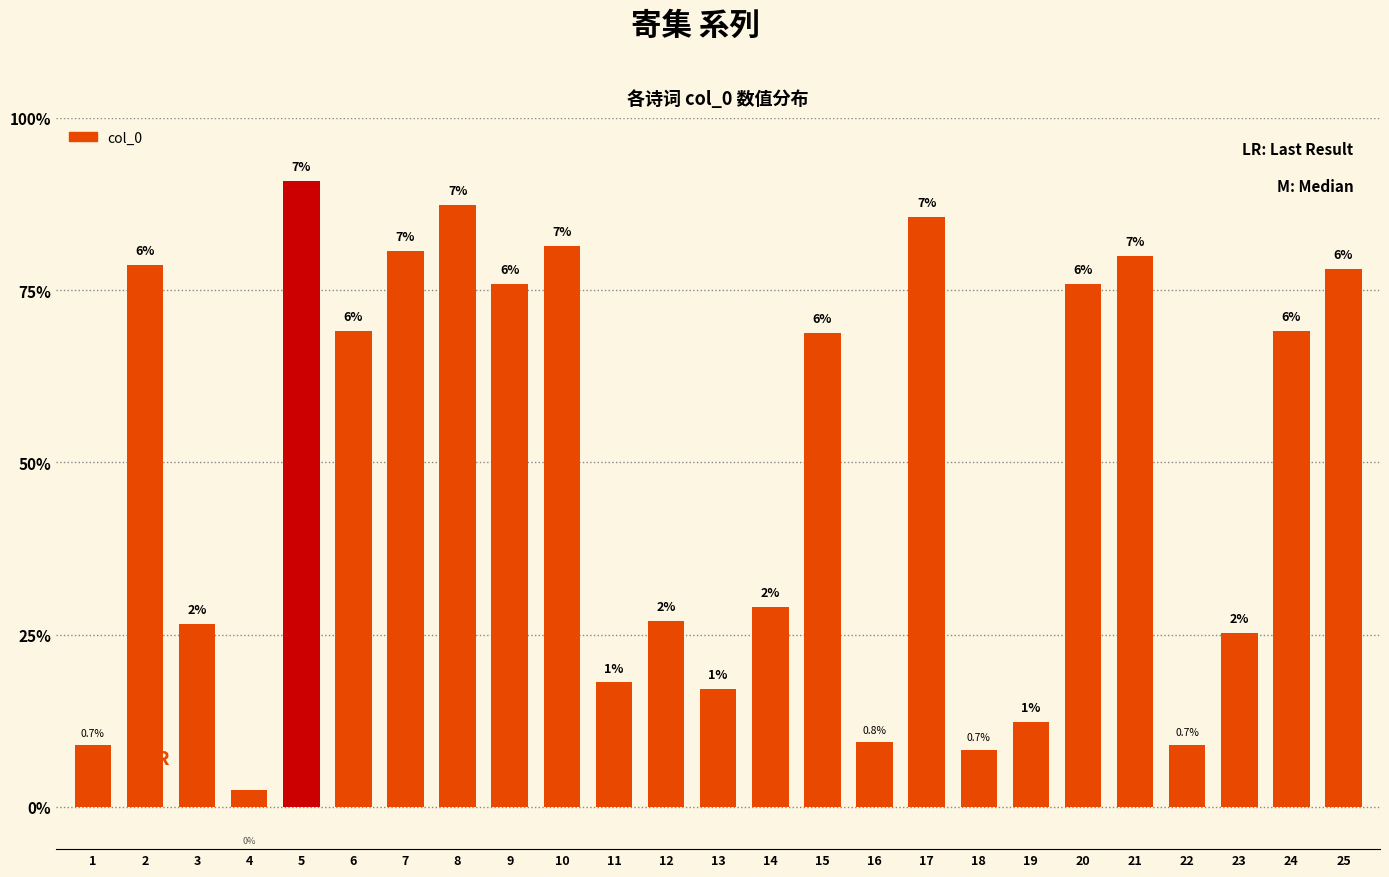

Are the bars horizontal?

No